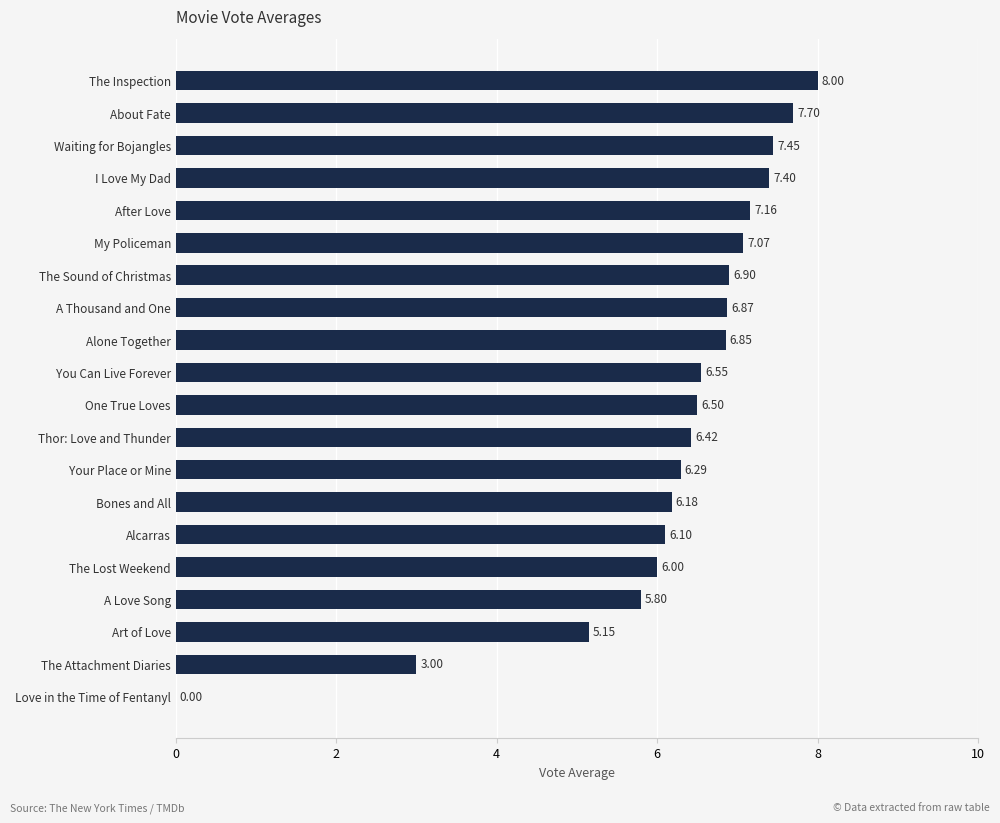

How many series are shown in this chart?

1